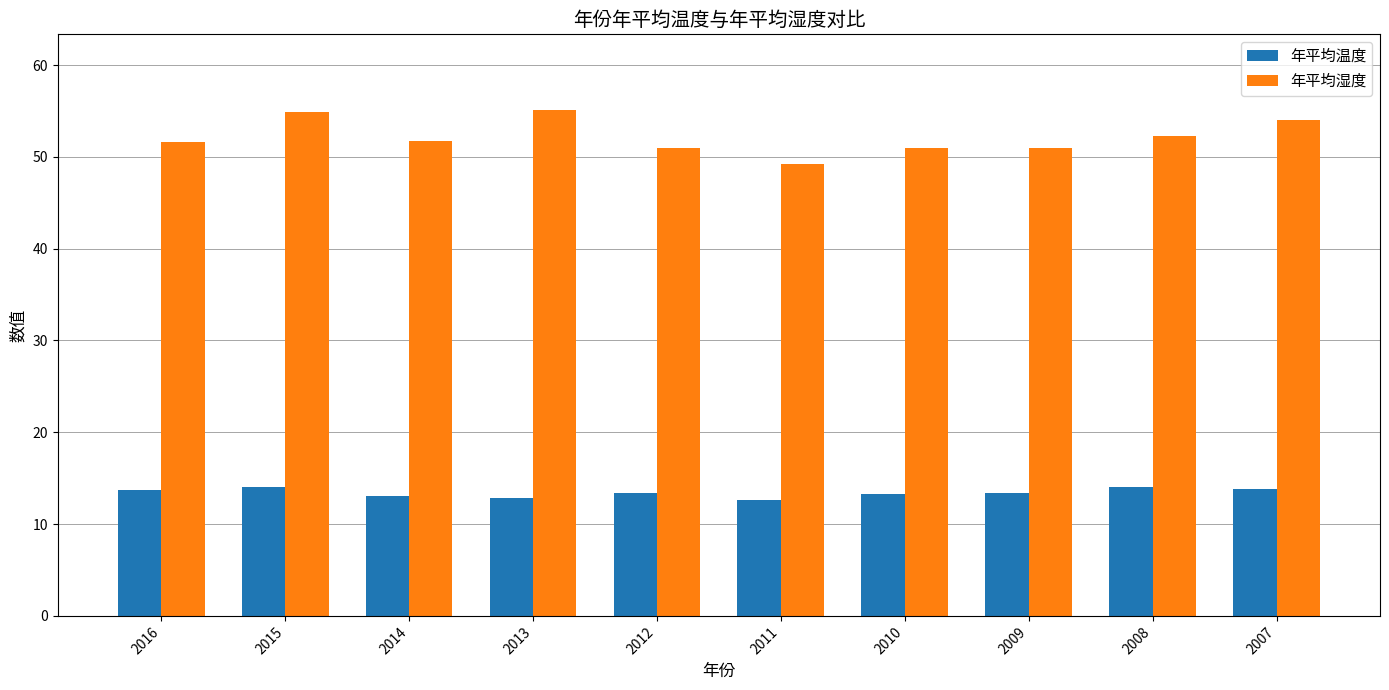

What is the greatest value displayed?

55.1